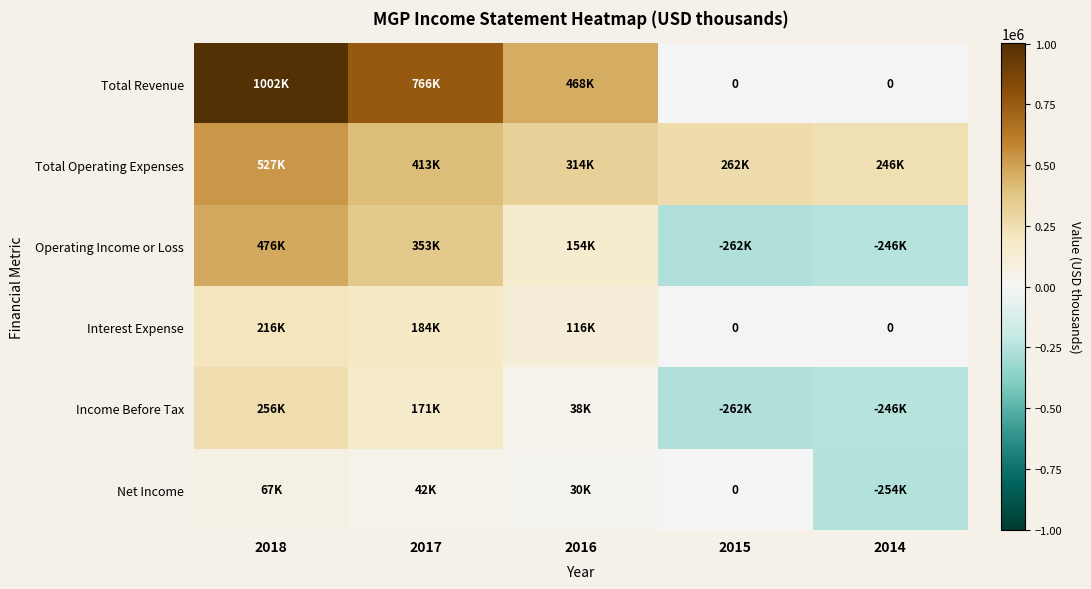

At which label does Operating Income or Loss reach its peak?

2018